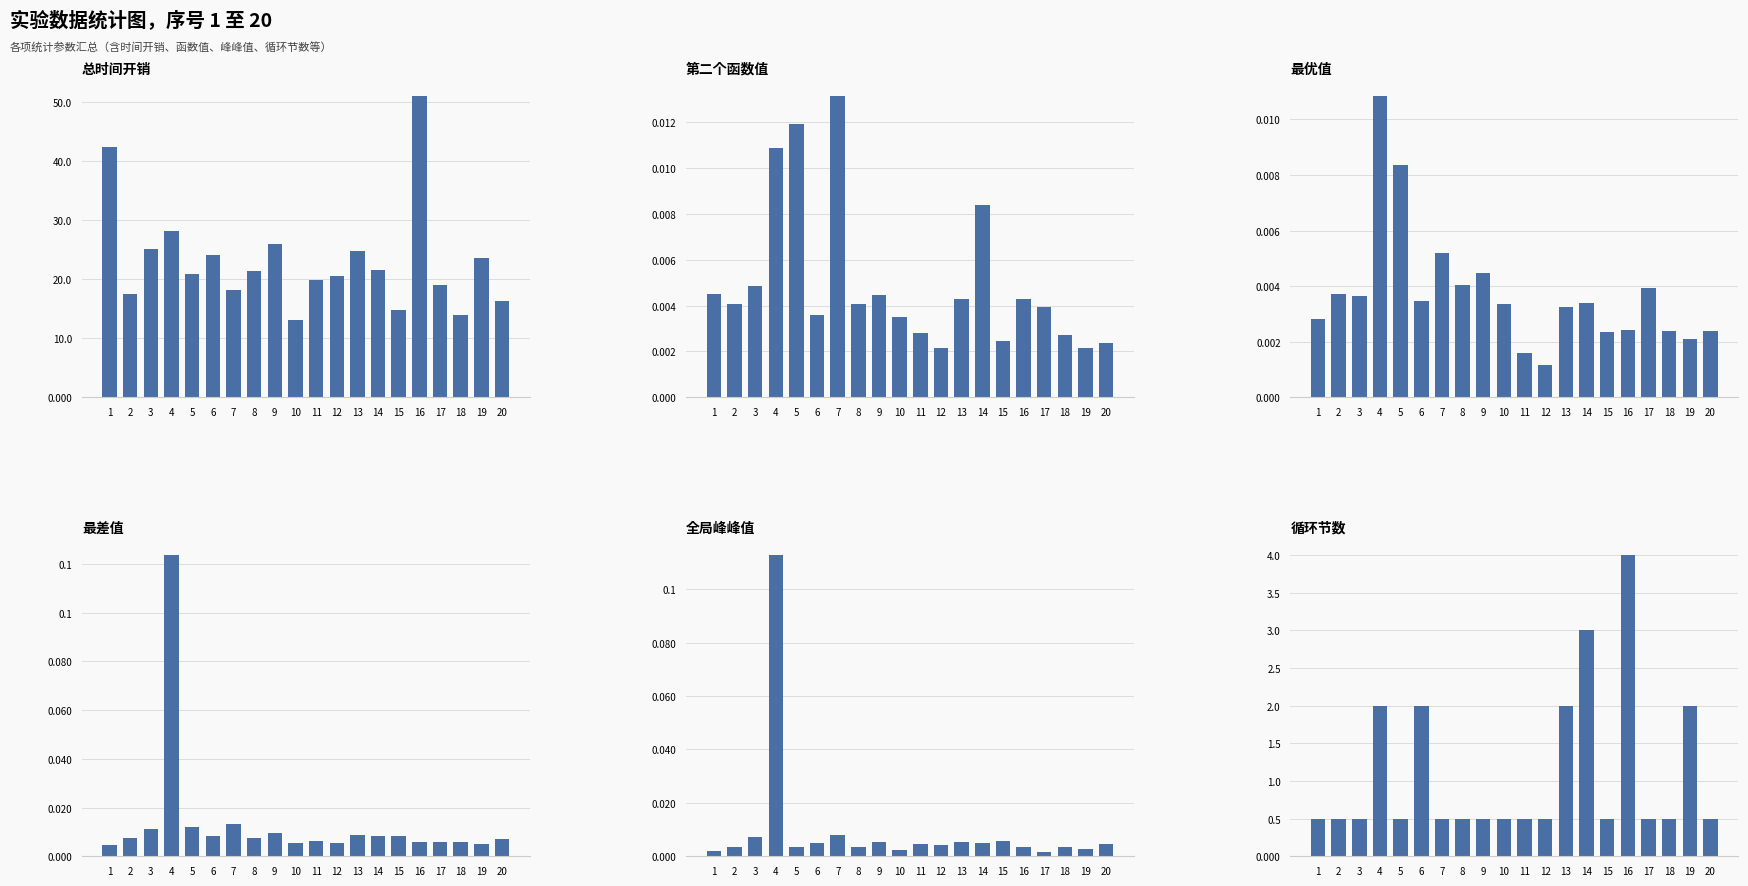

Reading left to right, transcribe all the data shown in this chart.

总时间开销: 42.4	17.5	25.1	28.1	20.8	24.1	18.1	21.4	25.9	13.1	19.9	20.6	24.7	21.6	14.9	50.9	19.0	13.9	23.5	16.2
第二个函数值: 0.0	0.0	0.0	0.0	0.0	0.0	0.0	0.0	0.0	0.0	0.0	0.0	0.0	0.0	0.0	0.0	0.0	0.0	0.0	0.0
最优值: 0.0	0.0	0.0	0.0	0.0	0.0	0.0	0.0	0.0	0.0	0.0	0.0	0.0	0.0	0.0	0.0	0.0	0.0	0.0	0.0
最差值: 0.0	0.0	0.0	0.1	0.0	0.0	0.0	0.0	0.0	0.0	0.0	0.0	0.0	0.0	0.0	0.0	0.0	0.0	0.0	0.0
全局峰峰值: 0.0	0.0	0.0	0.1	0.0	0.0	0.0	0.0	0.0	0.0	0.0	0.0	0.0	0.0	0.0	0.0	0.0	0.0	0.0	0.0
循环节数: 0.5	0.5	0.5	2.0	0.5	2.0	0.5	0.5	0.5	0.5	0.5	0.5	2.0	3.0	0.5	4.0	0.5	0.5	2.0	0.5